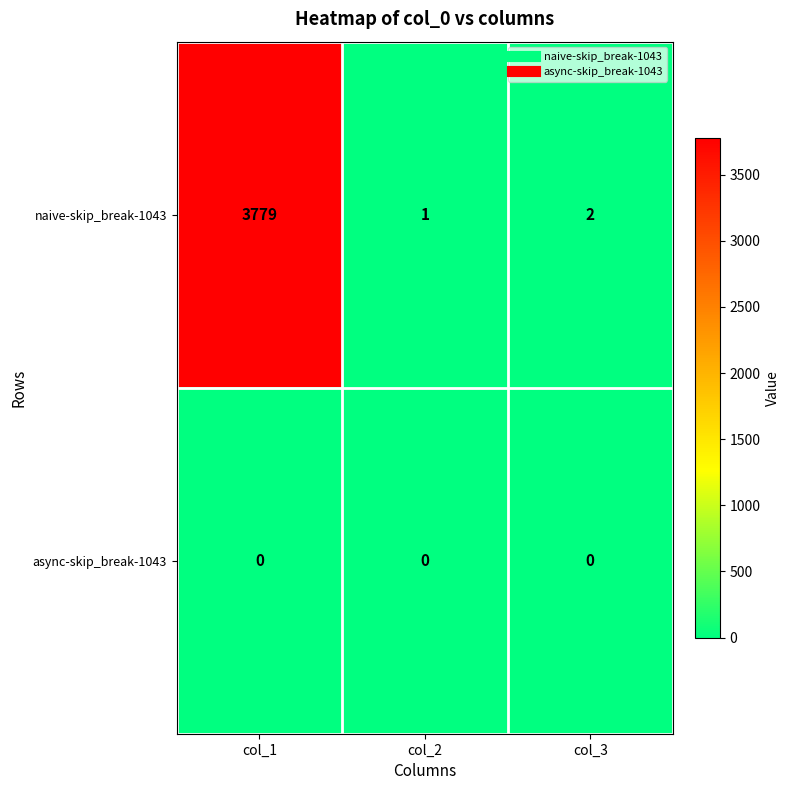

How many distinct data groups are displayed?

2